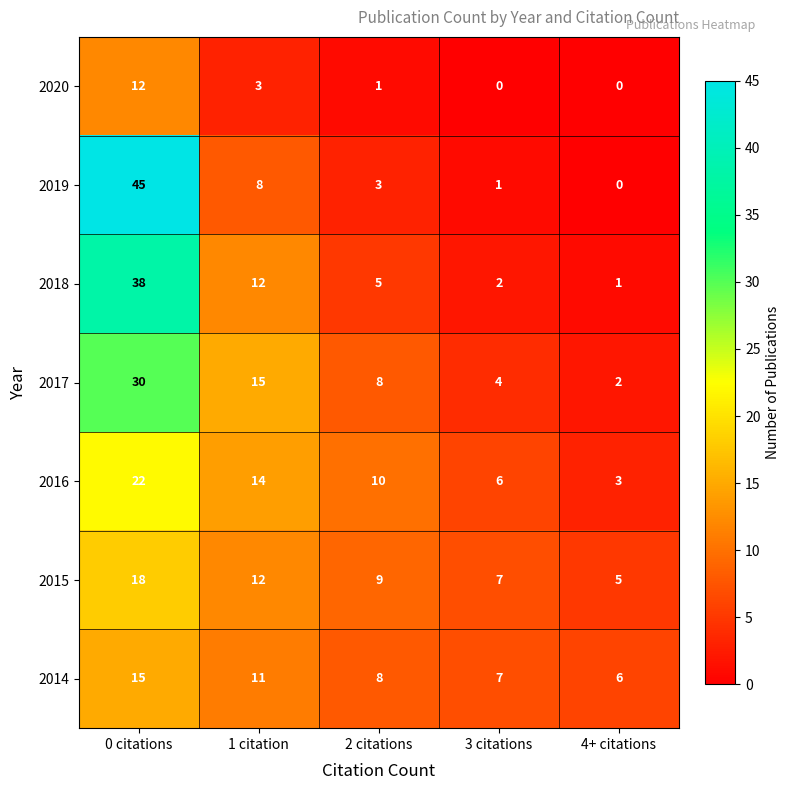

Rank the categories by 2018 value from lowest to highest.

4+ citations, 3 citations, 2 citations, 1 citation, 0 citations